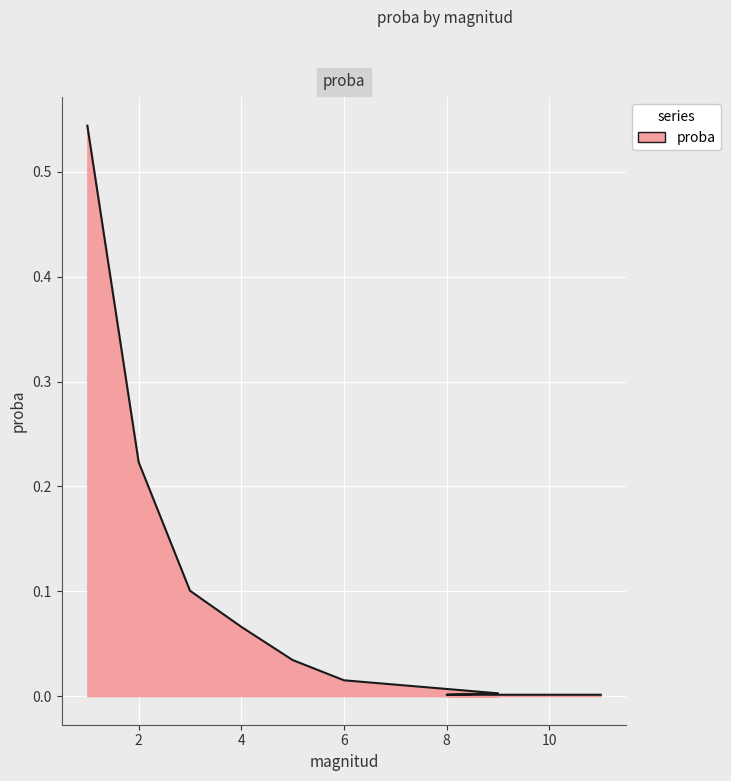

Read the value at 4.

0.1